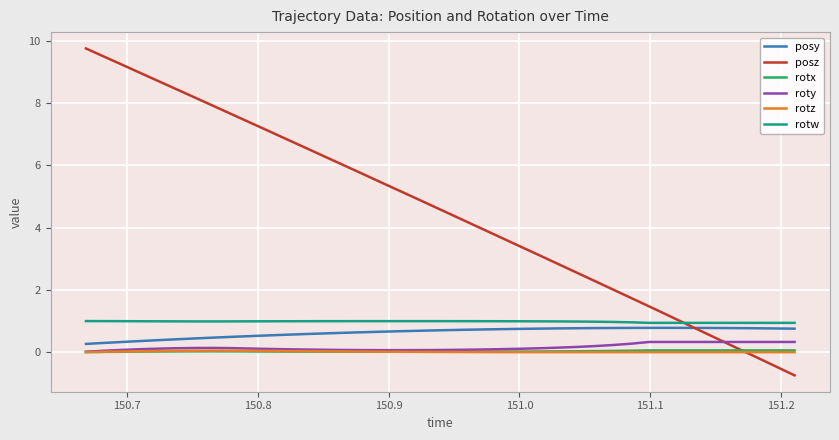

True or false: rotz and rotw cross at least once.

False